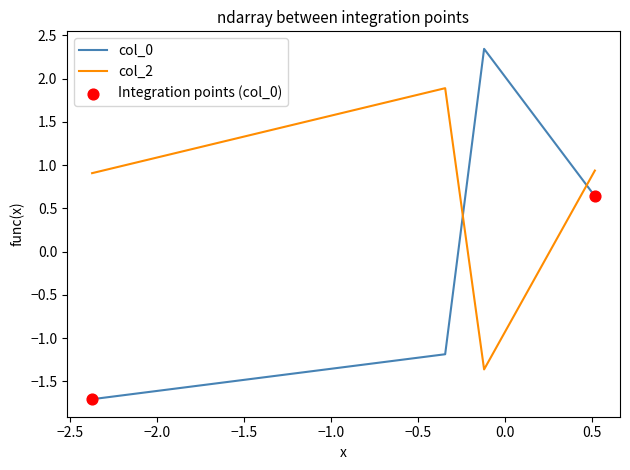

Which series has the largest total across all categories?

col_2